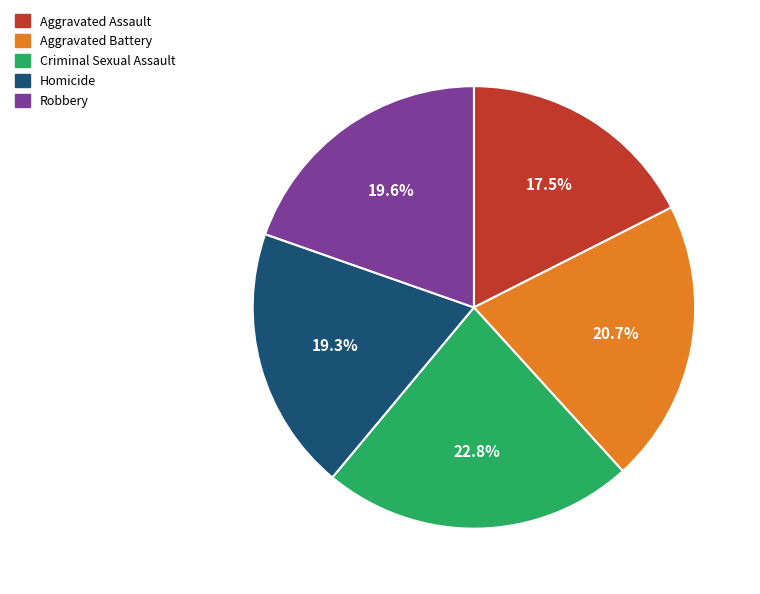

Which has a higher value, Homicide or Aggravated Battery?

Aggravated Battery